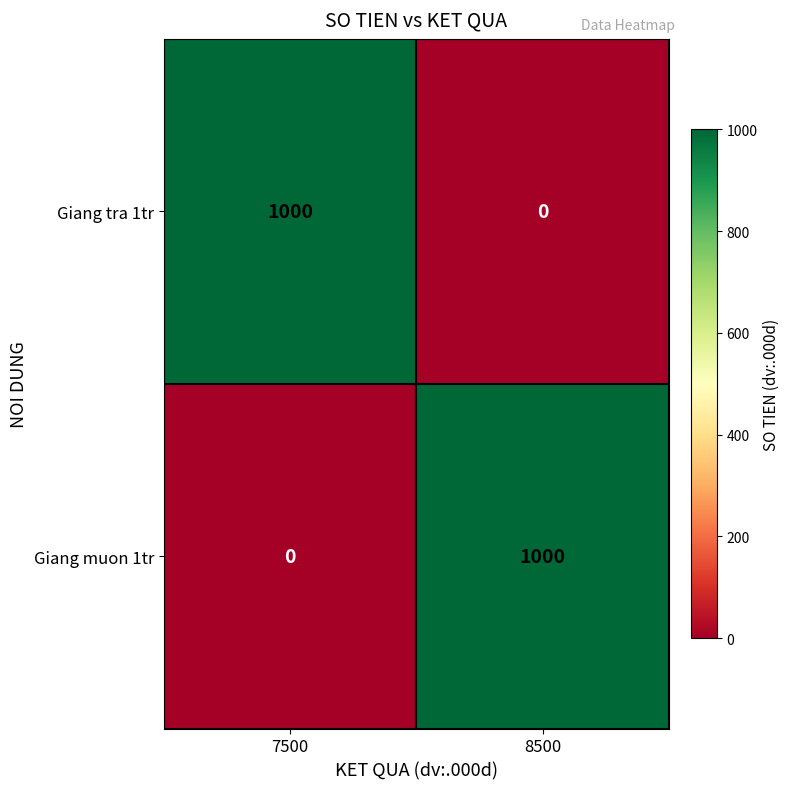

The Giang tra 1tr series shows 1000 at 7500. True or false?

True